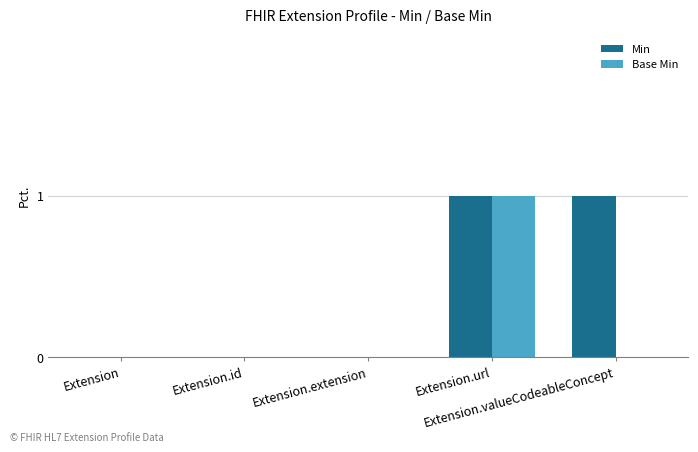

At how many categories does at least one series exceed 0?

2